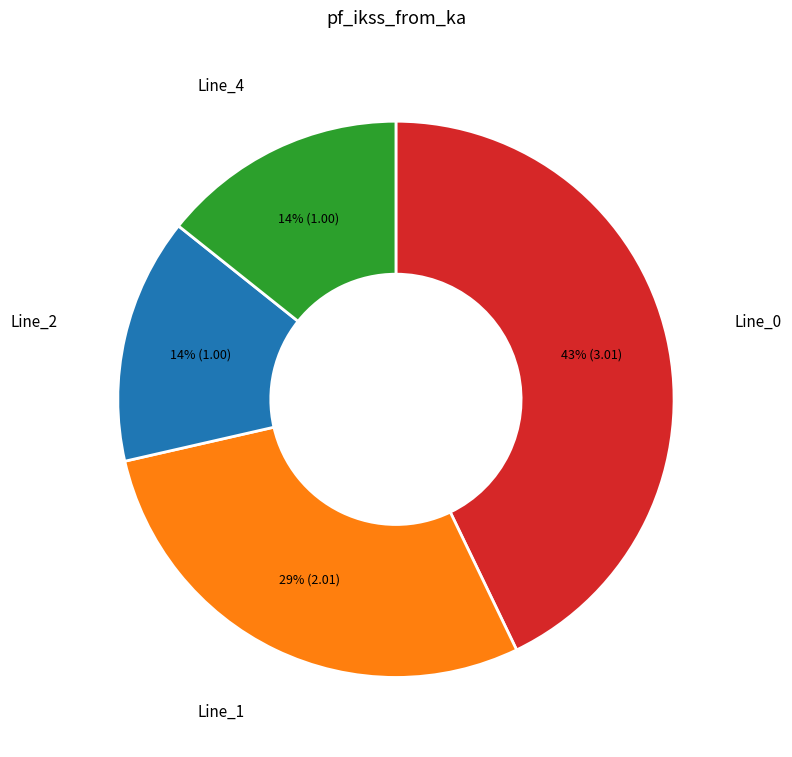

Does Line_0 account for over 50% of the chart?

No